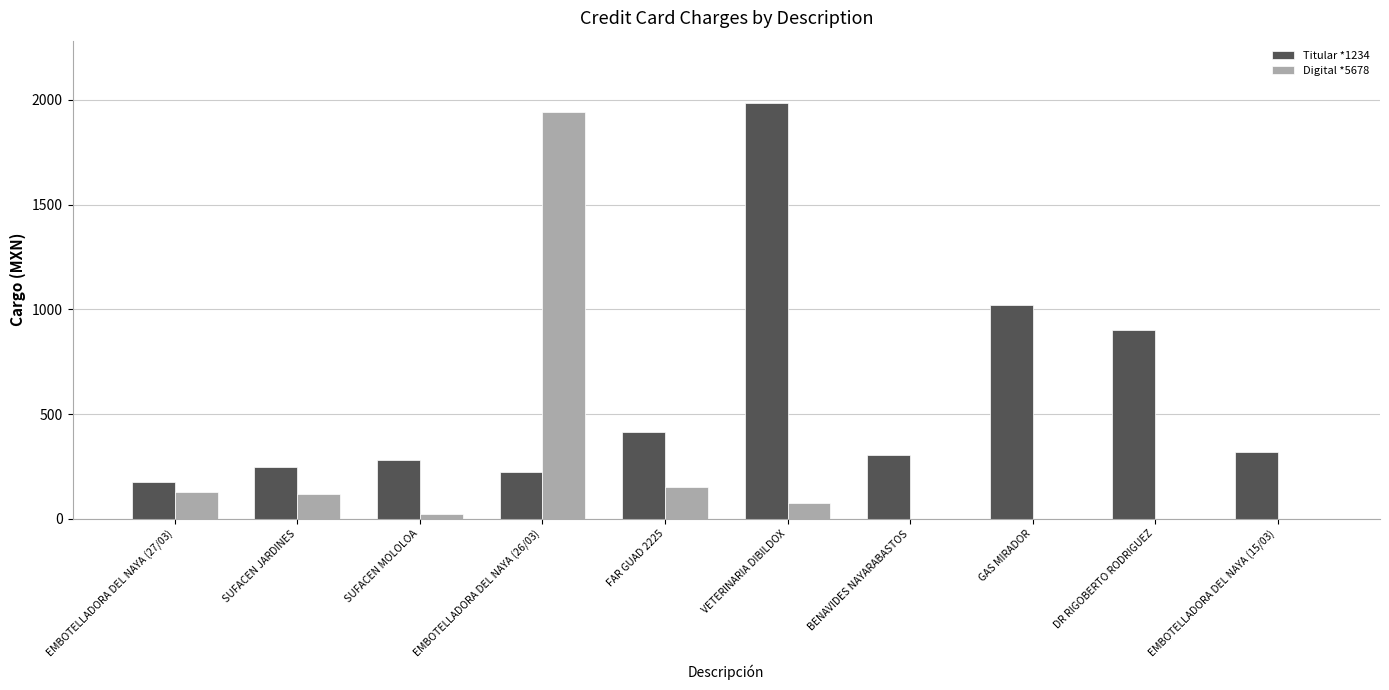

At which category is the sum across all series the highest?

EMBOTELLADORA DEL NAYA (26/03)